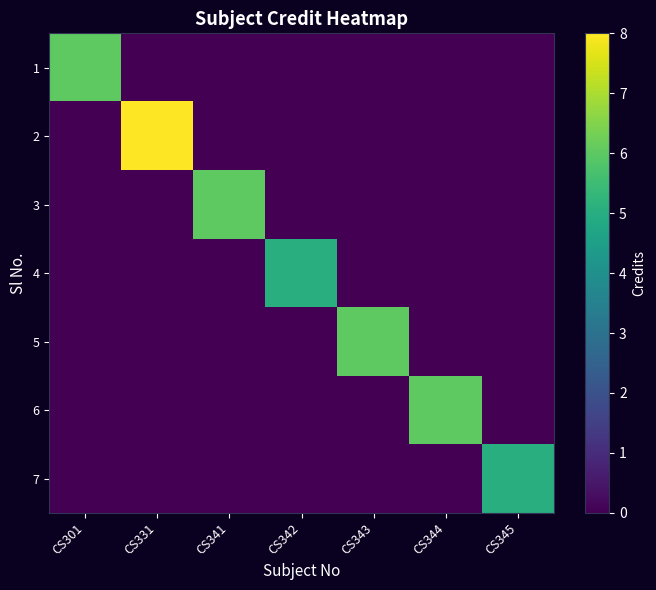

What is the spread (max minus min) of values at CS331?

8